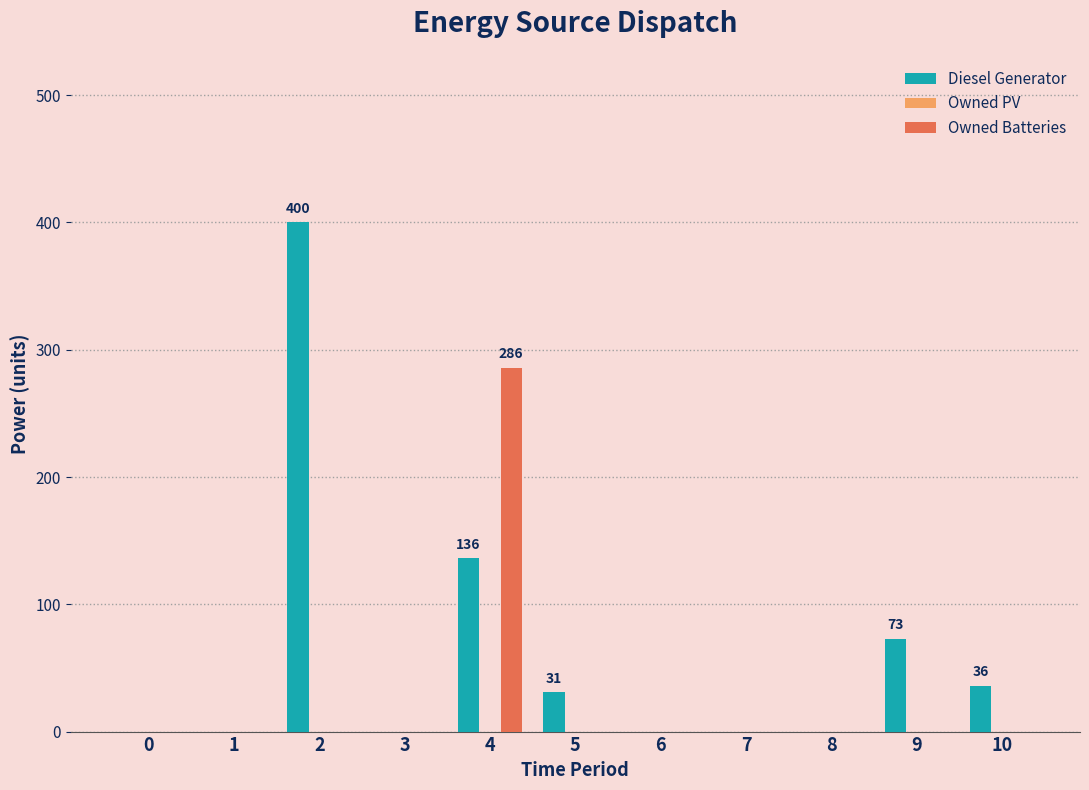

What is the sum of all Owned Batteries values?

286